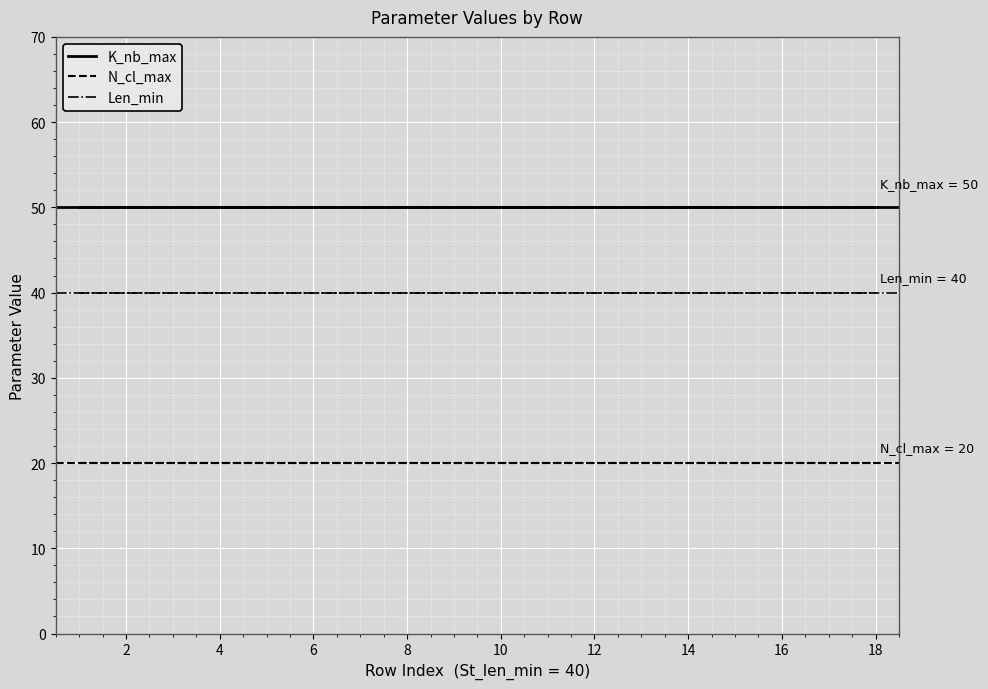

Count the number of data series in this chart.

3